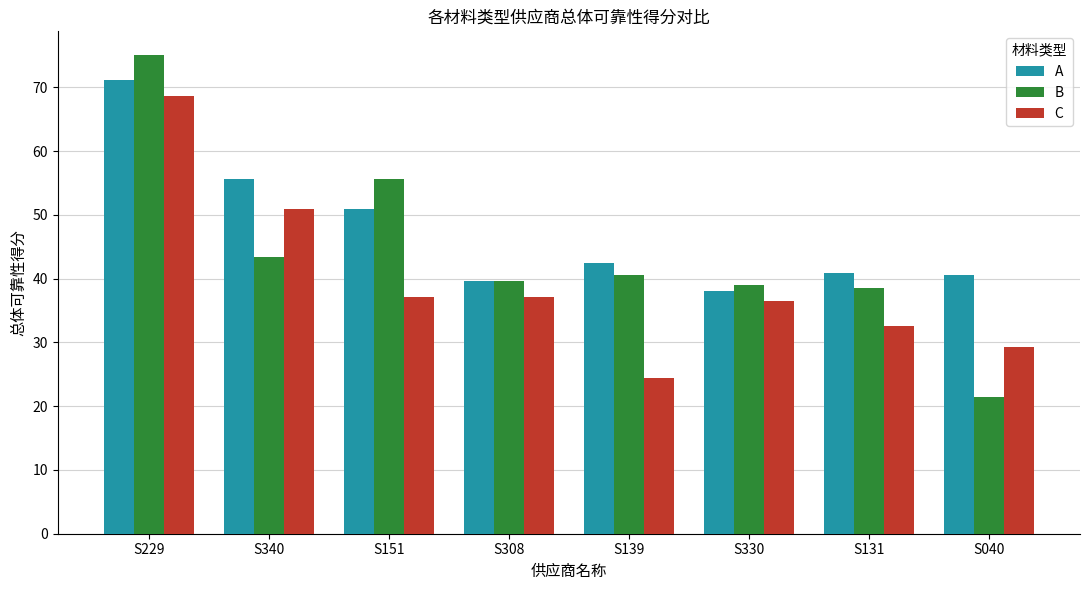

What is the difference between the highest and lowest values at S139?

18.1